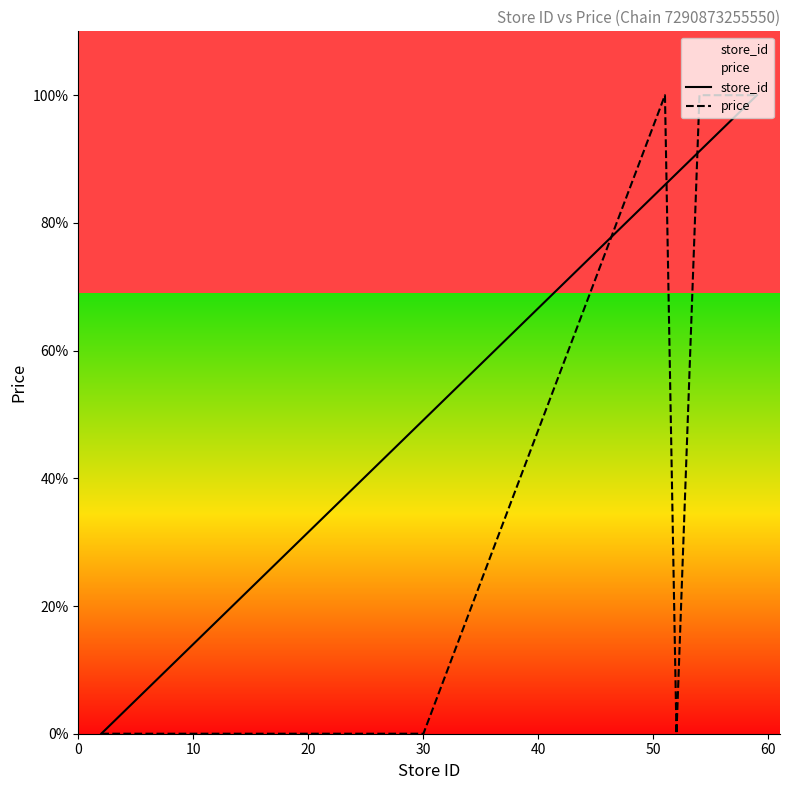

Which series has the largest total across all categories?

store_id